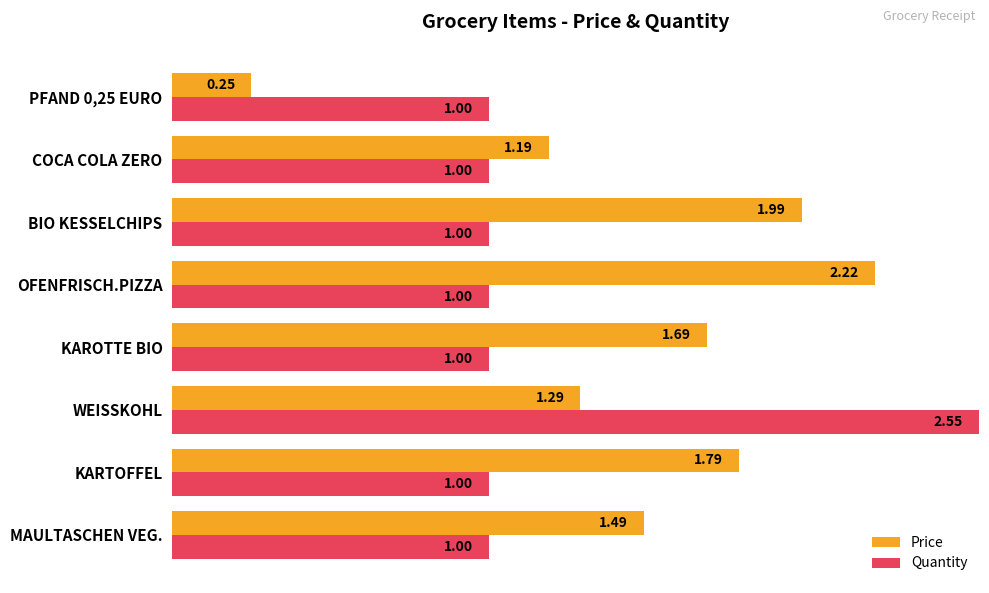

What is the sum of all Price values?

11.9